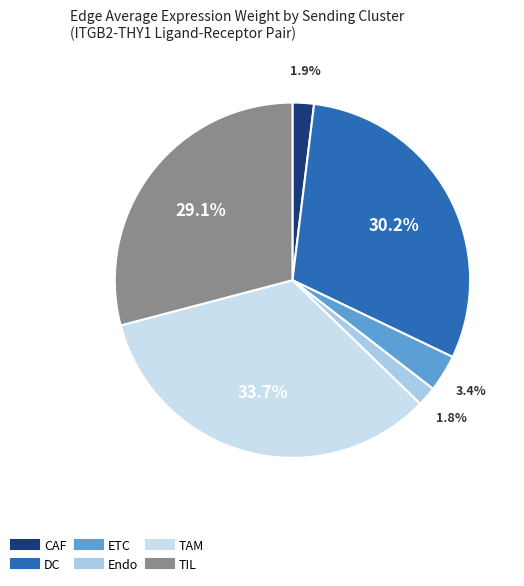

The Endo slice represents 9% of the pie. True or false?

False